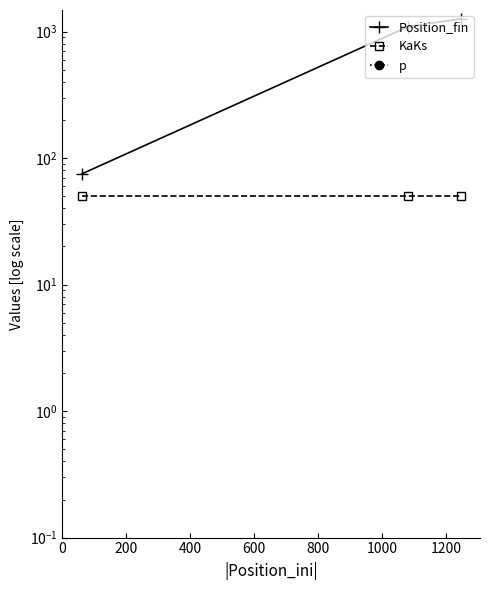

What is the greatest value displayed?

1260